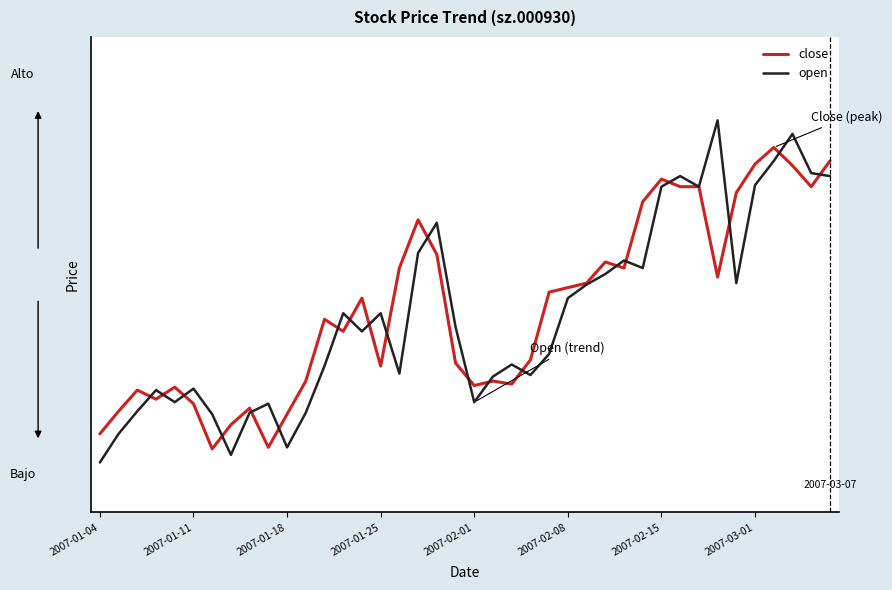

What are all the series names shown in the legend?

close, open